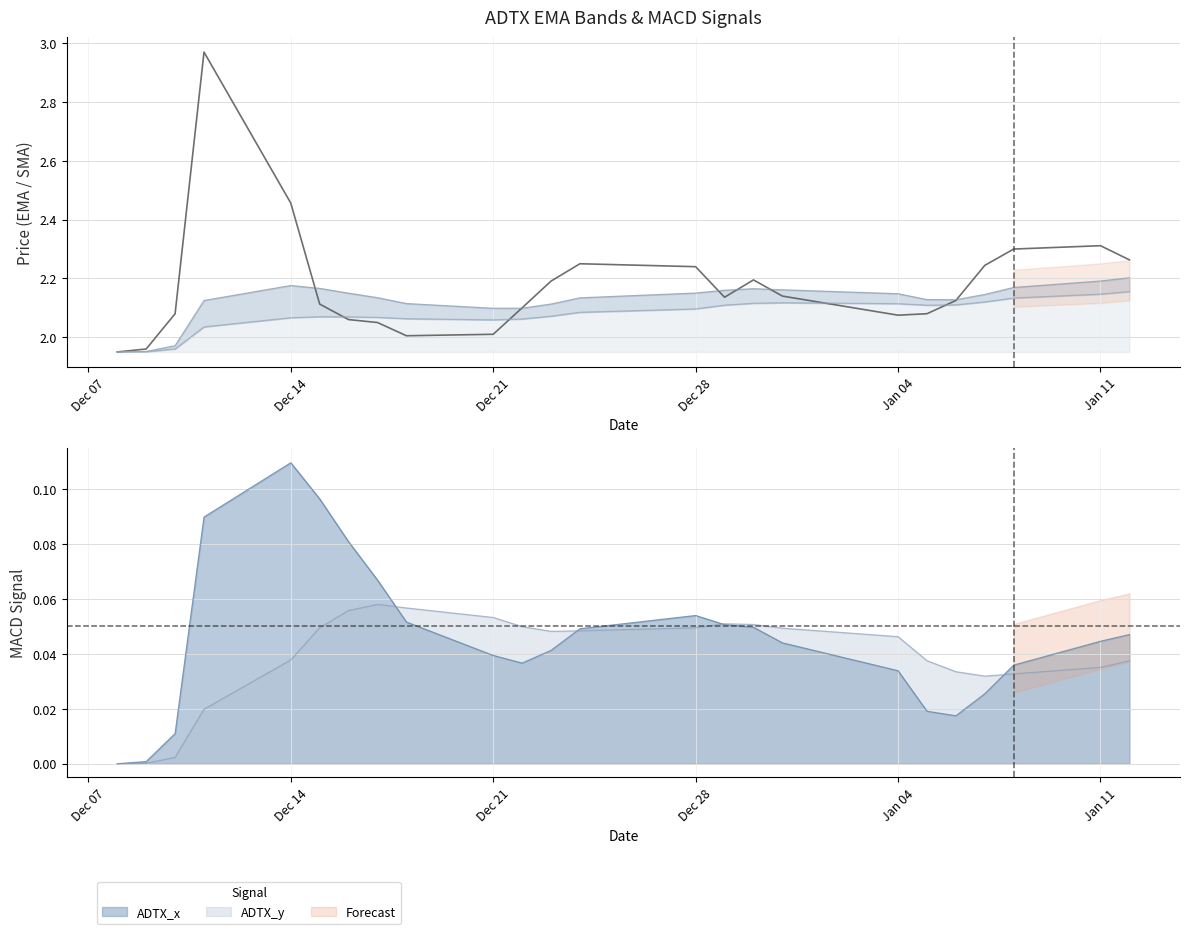

How many lines are shown in the chart?

1